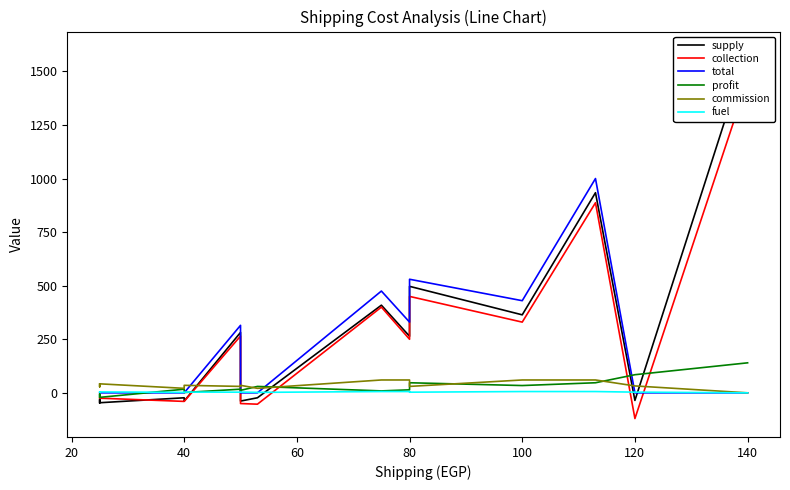

Rank the series by their maximum value, from lowest to highest.

fuel, commission, profit, total, collection, supply